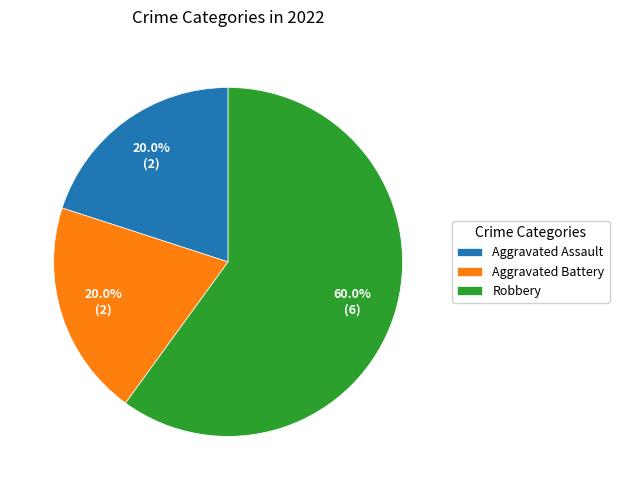

How many slices are in this pie chart?

3